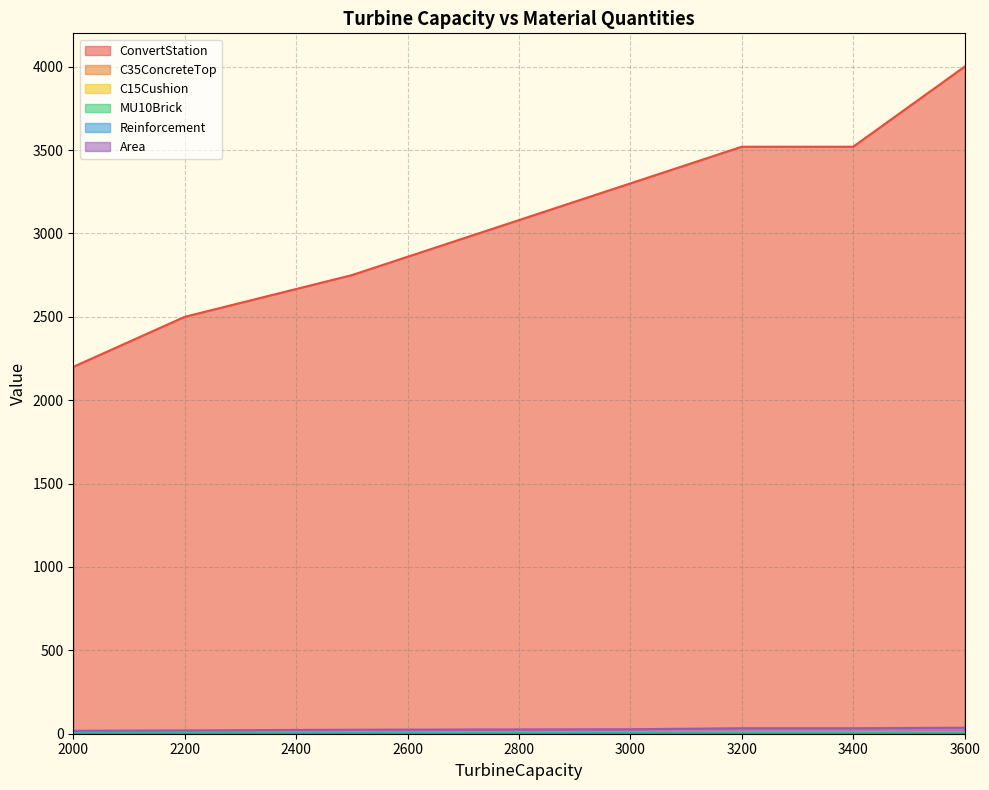

At which label does Area reach its minimum?

2000